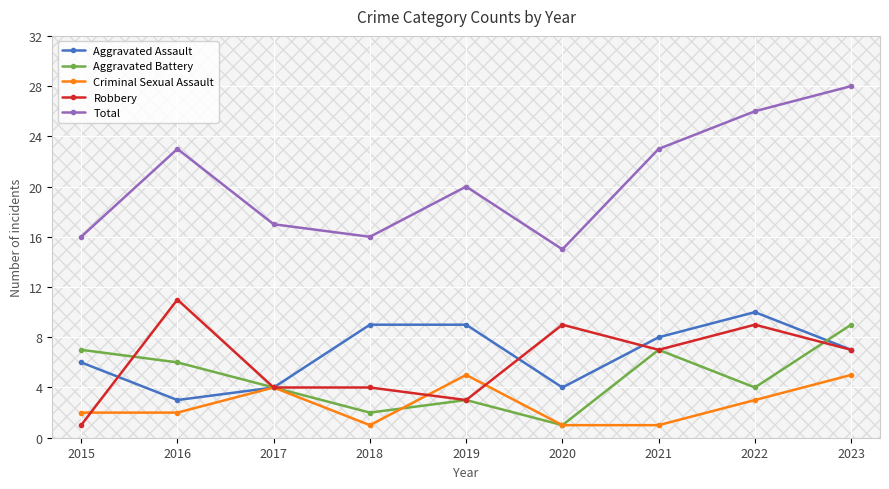

True or false: Criminal Sexual Assault and Aggravated Battery intersect in this chart.

True